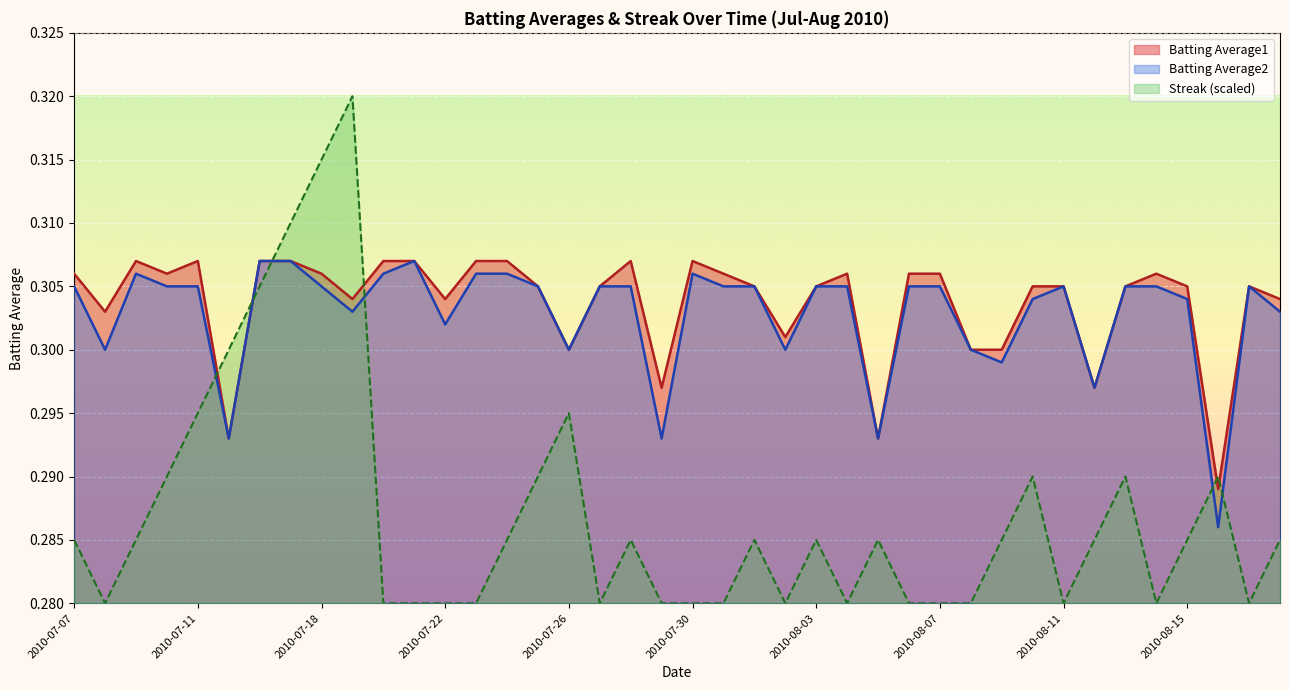

What is the label of the 39th point from the right?

2010-07-08